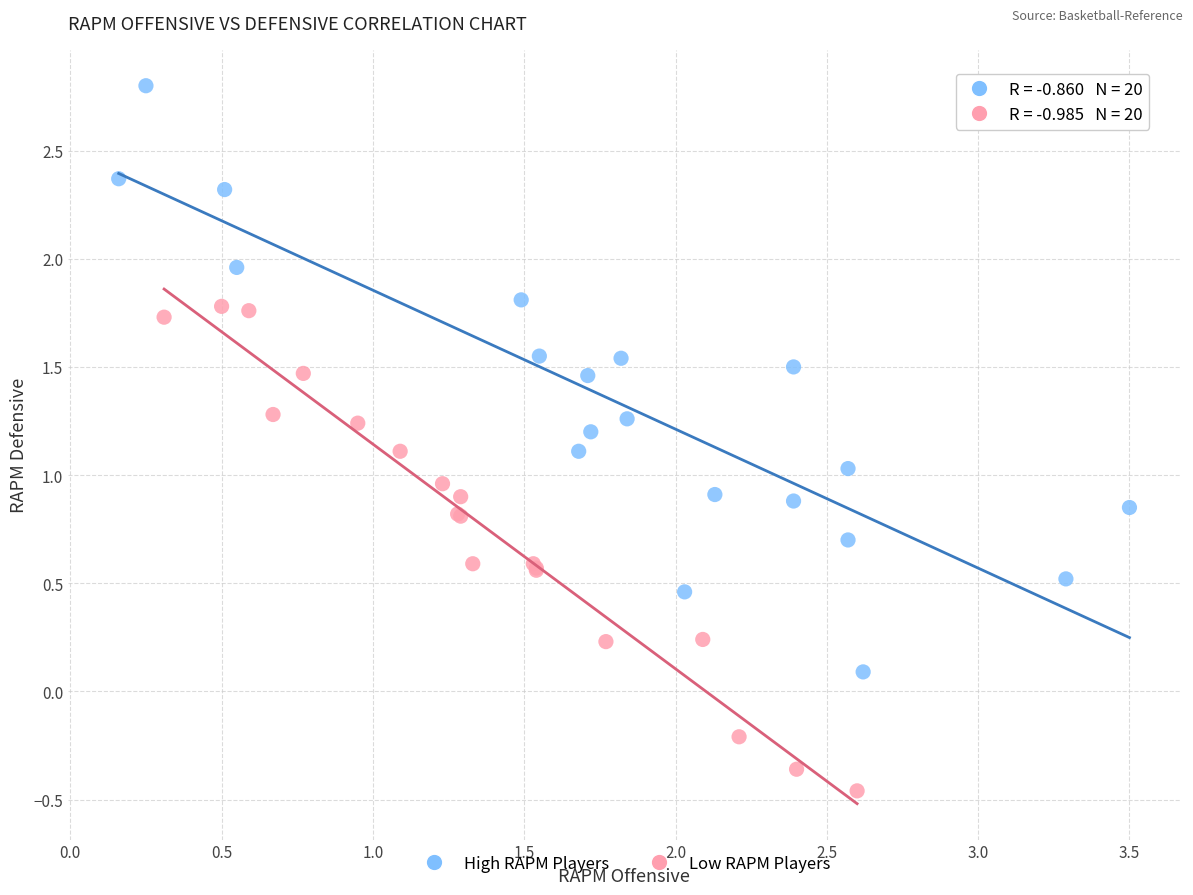

Which series has the largest Y range (max minus min)?

High RAPM Players